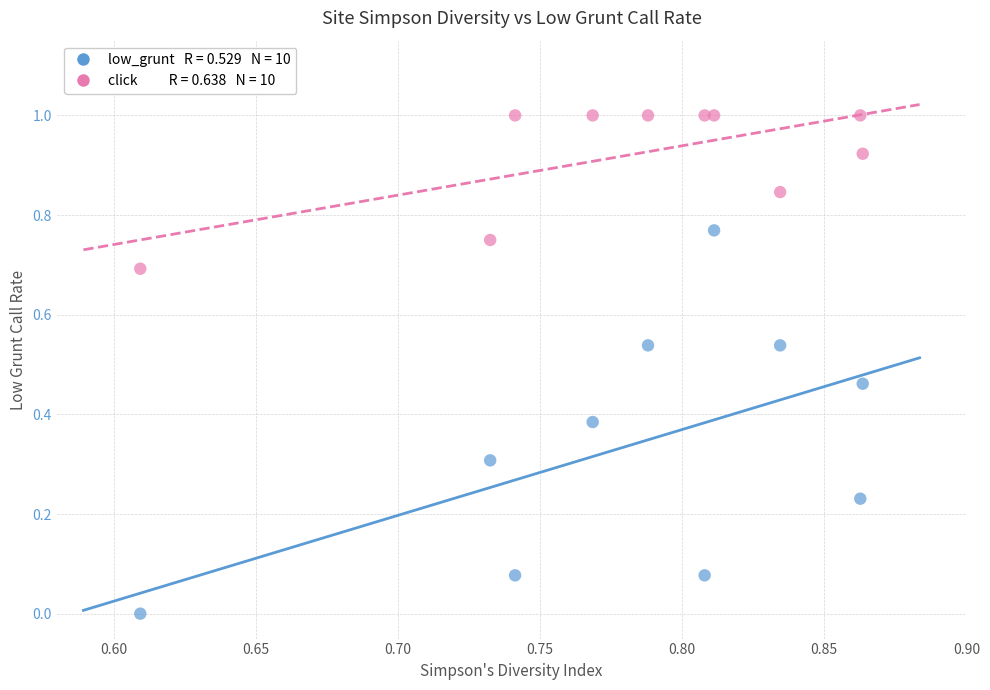

Across all data points, what is the range of X values (max minus min)?

0.3